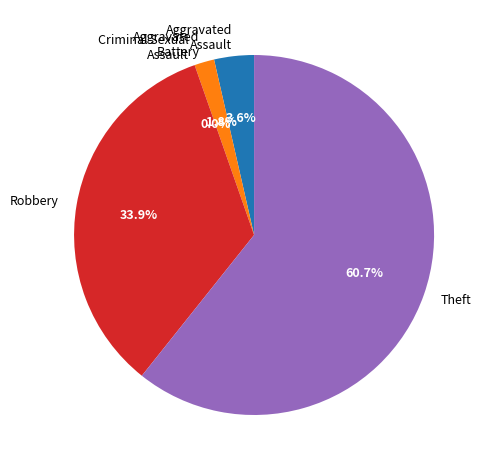

Is it true that Aggravated Battery is 2% of the pie?

True